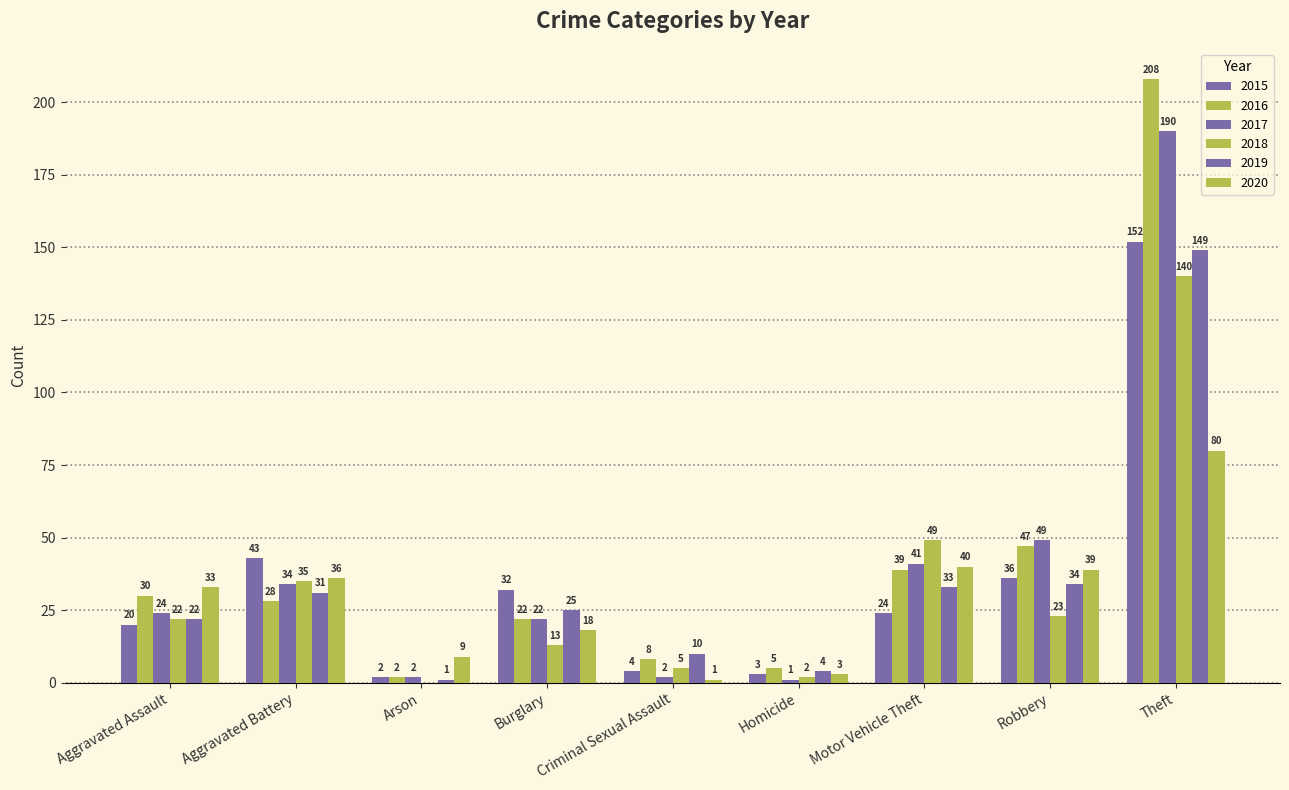

Count the number of categories in the chart.

9